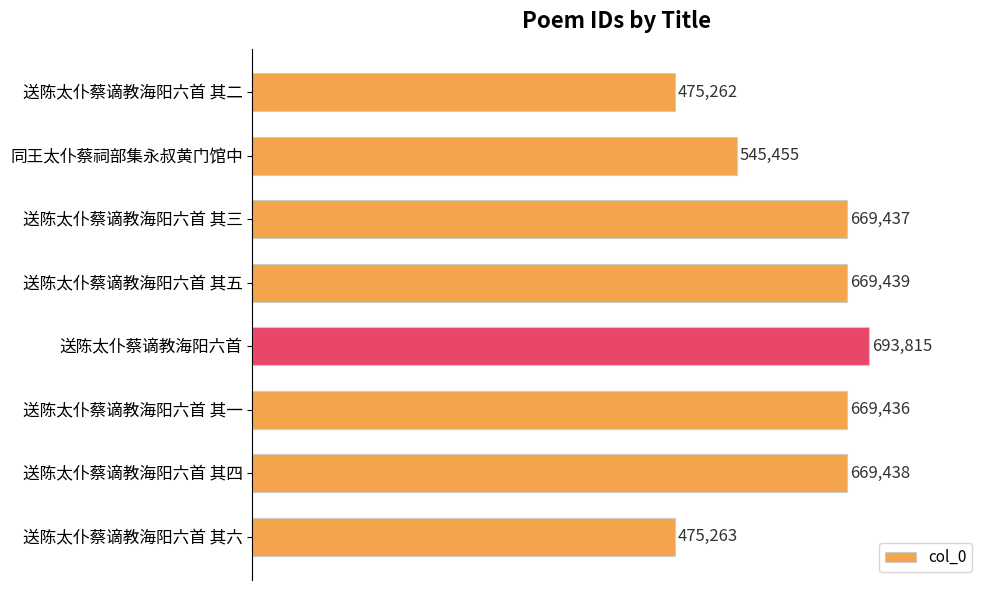

List the labels in order of value, largest first.

送陈太仆蔡谪教海阳六首, 送陈太仆蔡谪教海阳六首 其五, 送陈太仆蔡谪教海阳六首 其四, 送陈太仆蔡谪教海阳六首 其三, 送陈太仆蔡谪教海阳六首 其一, 同王太仆蔡祠部集永叔黄门馆中, 送陈太仆蔡谪教海阳六首 其六, 送陈太仆蔡谪教海阳六首 其二